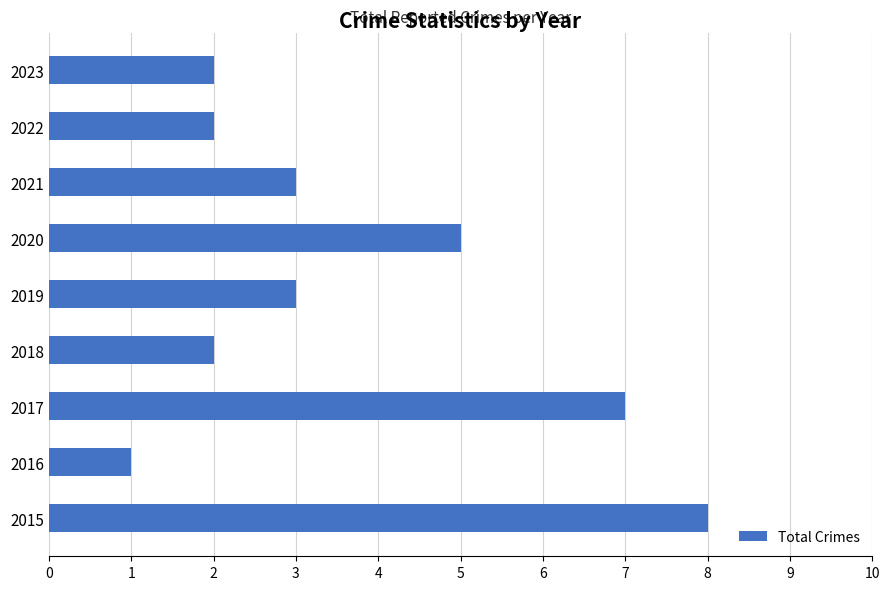

What value does the data have at 2020?

5